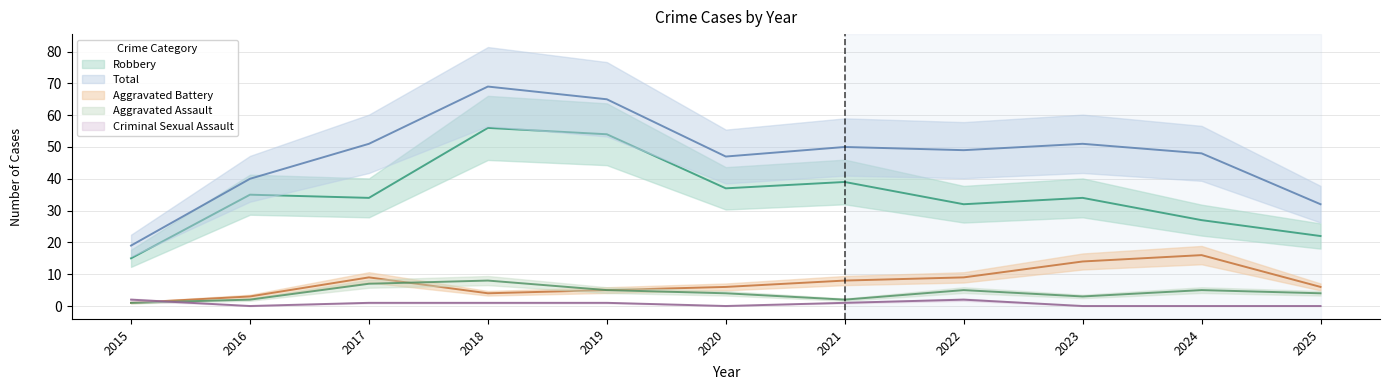

Is the value of Aggravated Assault at 2018 greater than the value of Robbery at 2015?

No